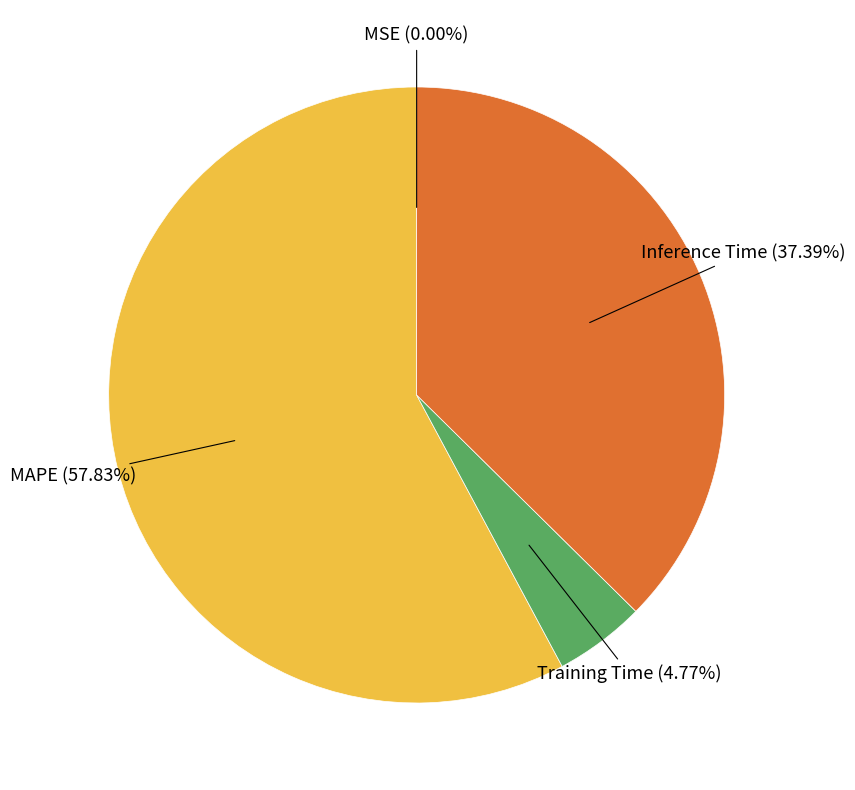

Is there any slice that represents more than half of the pie?

Yes